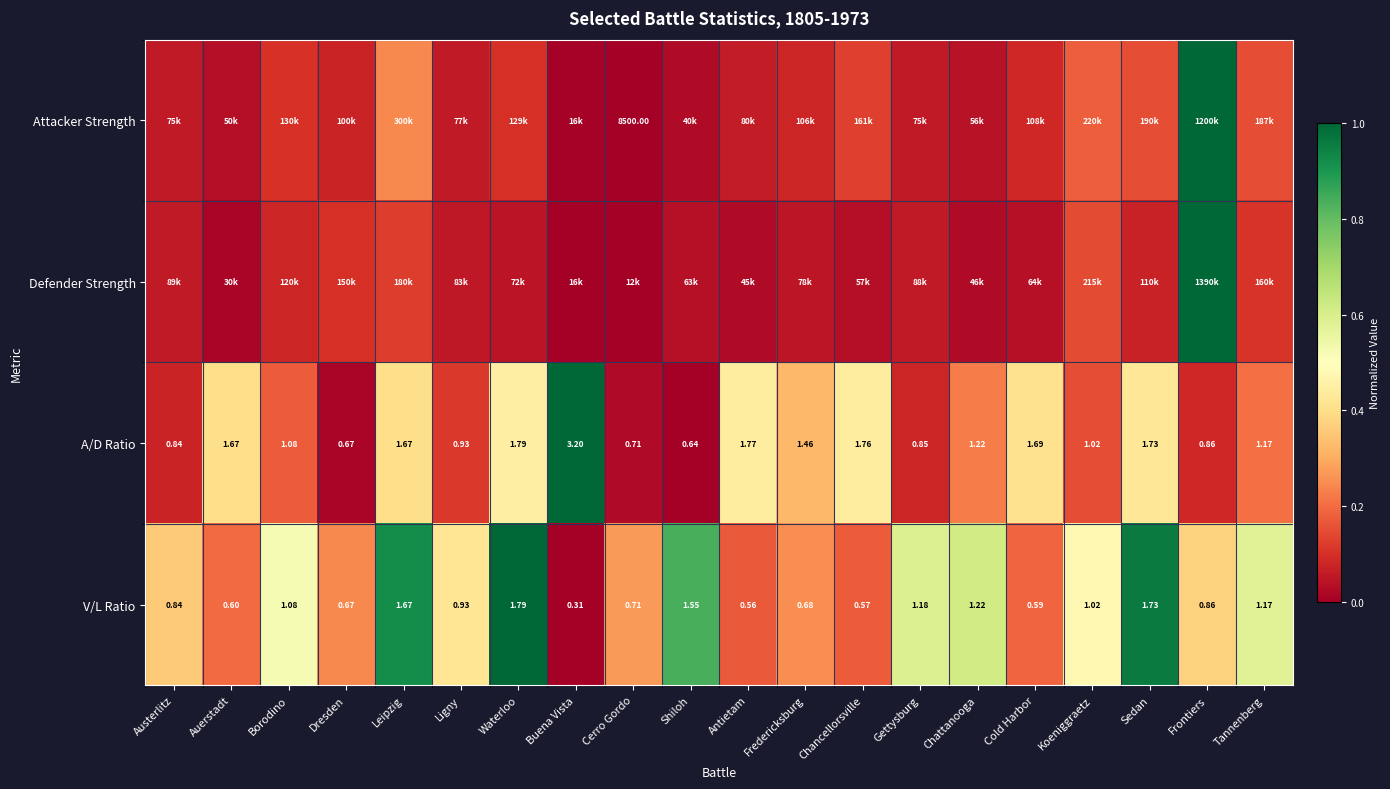

Rank the categories by V/L Ratio value from lowest to highest.

Buena Vista, Antietam, Chancellorsville, Cold Harbor, Auerstadt, Dresden, Fredericksburg, Cerro Gordo, Austerlitz, Frontiers, Ligny, Koeniggraetz, Borodino, Tannenberg, Gettysburg, Chattanooga, Shiloh, Leipzig, Sedan, Waterloo